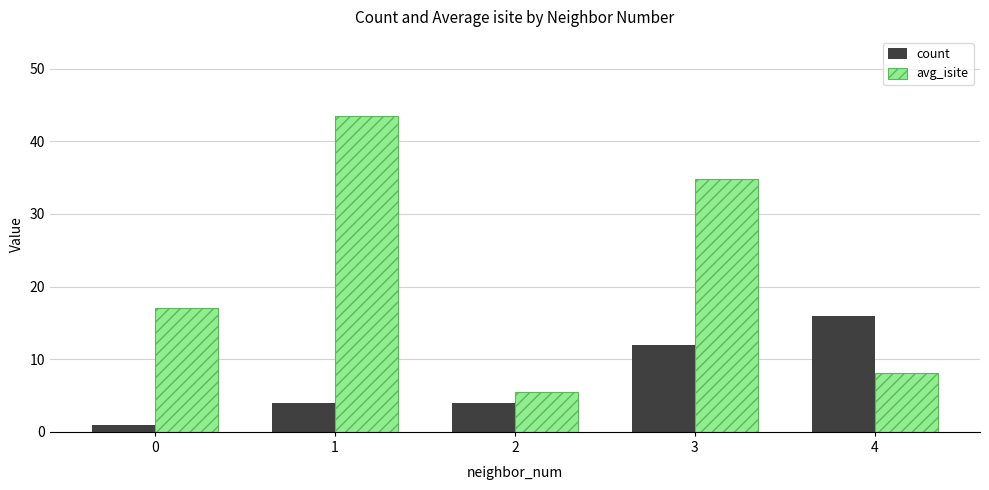

What value does the count series have at 4?

16.0